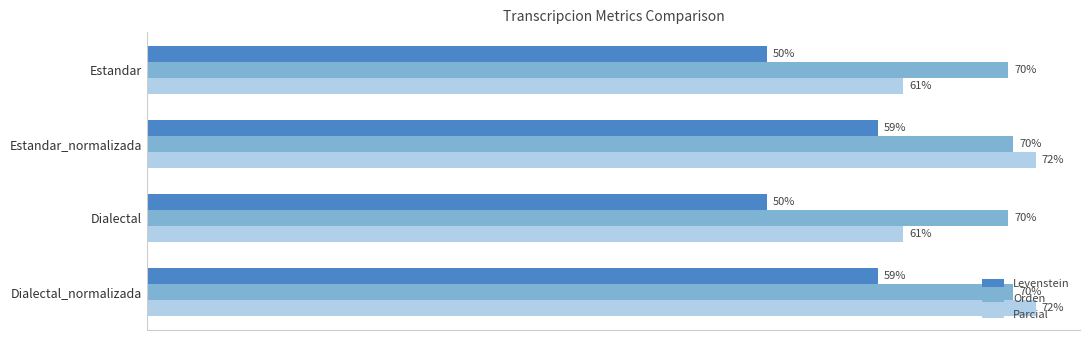

Between Dialectal and Dialectal_normalizada, which series saw the biggest shift?

Parcial